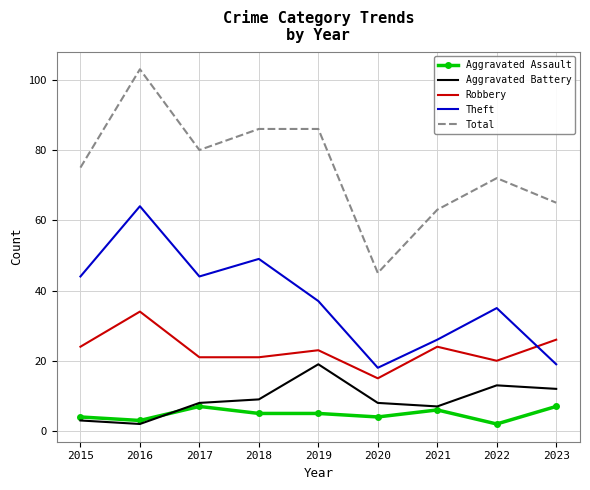

What are all the series names shown in the legend?

Aggravated Assault, Aggravated Battery, Robbery, Theft, Total